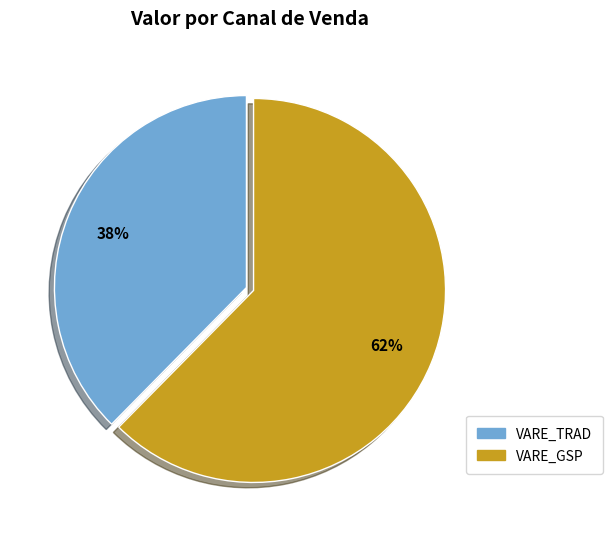

To the nearest percent, what is the average slice percentage?

50%